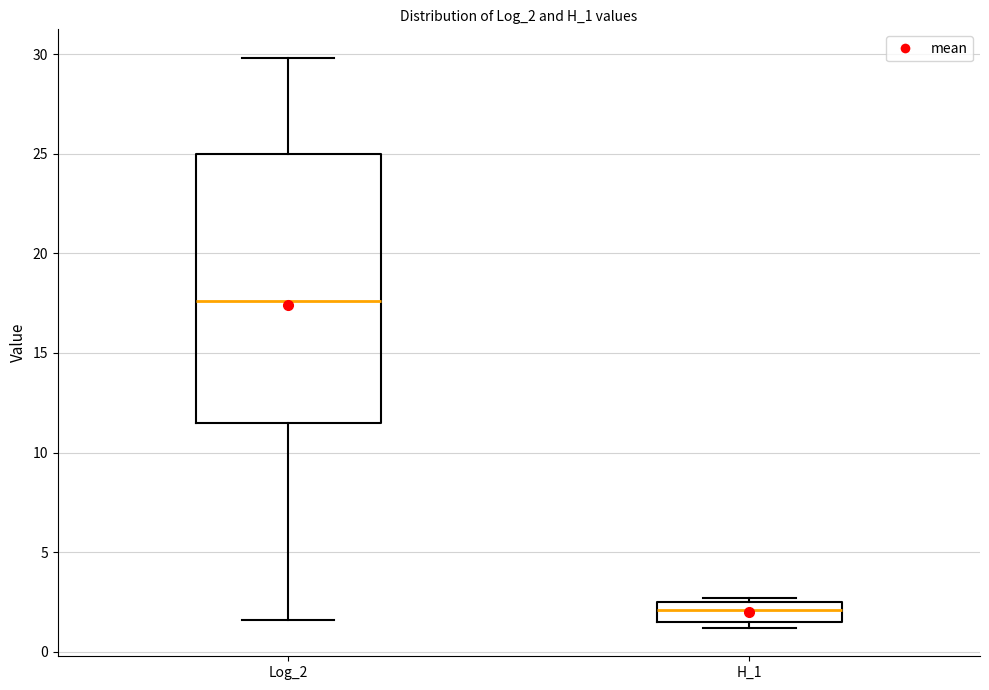

Reading left to right, read every box against the y-axis: the position of its median line, the range the box covers, and the ends of its whiskers. The values are not printed on the chart, so give them approximately, as read against the axis.

Log_2: median 17.5, box 11.5 to 25.0, whiskers 1.5 to 30.0
H_1: median 2.0, box 1.5 to 2.5, whiskers 1.0 to 2.5 (just above the box's upper edge)